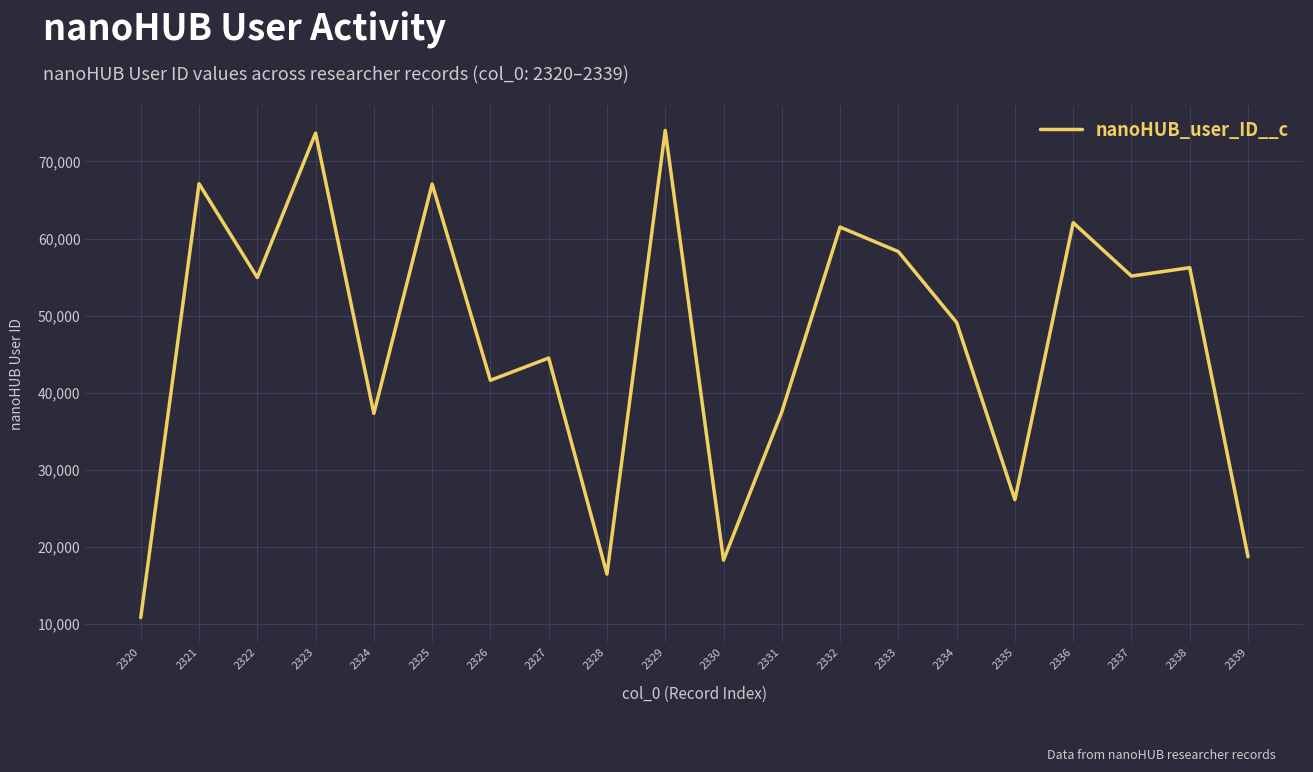

What is the smallest value displayed?

10836